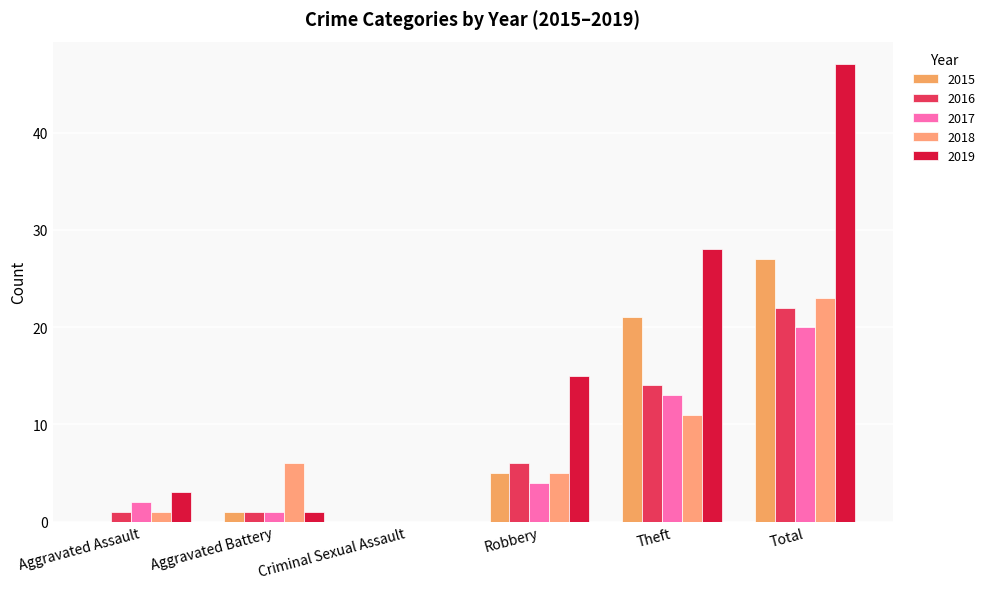

Reading right to left, extract all data points from this chart.

2015: 27	21	5	0	1	0
2016: 22	14	6	0	1	1
2017: 20	13	4	0	1	2
2018: 23	11	5	0	6	1
2019: 47	28	15	0	1	3